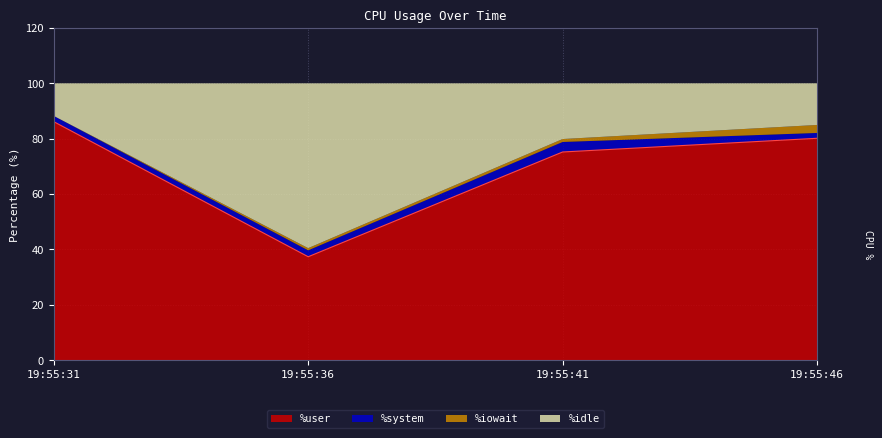

Does the chart have visible grid lines?

Yes